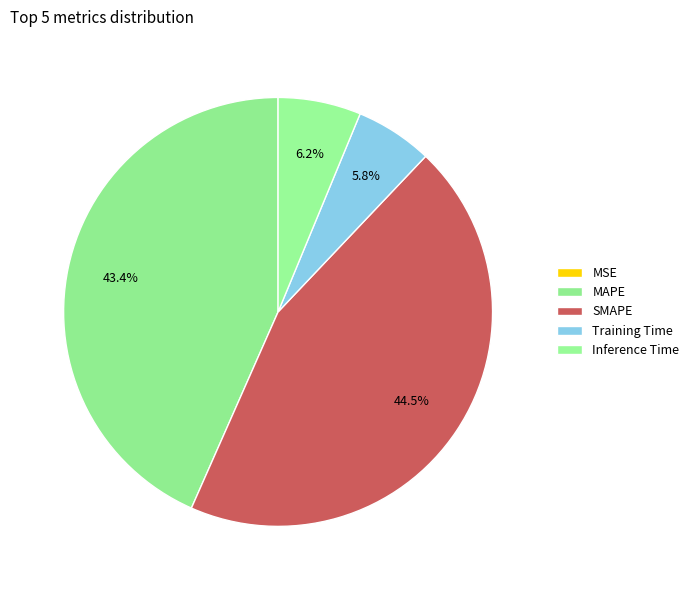

Is it true that Inference Time is 21% of the pie?

False